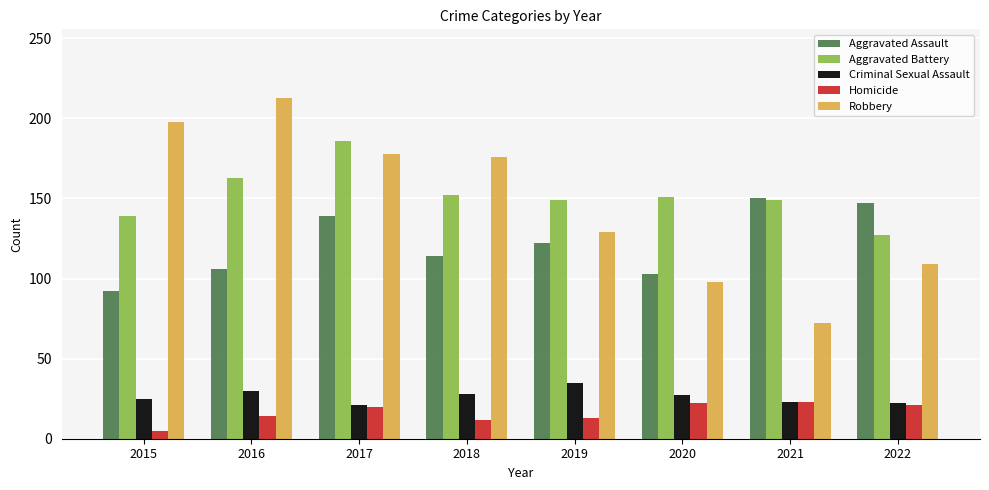

Rank the series at 2018 from lowest to highest value.

Homicide, Criminal Sexual Assault, Aggravated Assault, Aggravated Battery, Robbery